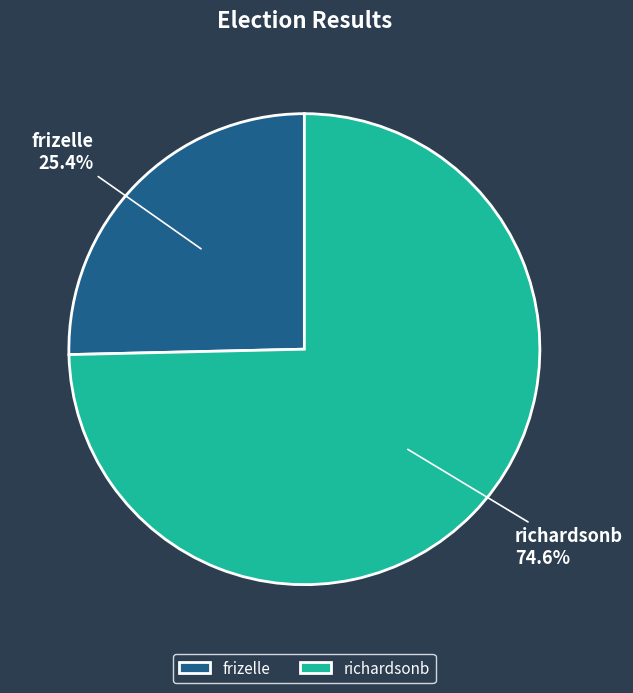

To the nearest percent, what is the combined percentage of richardsonb and frizelle?

100%